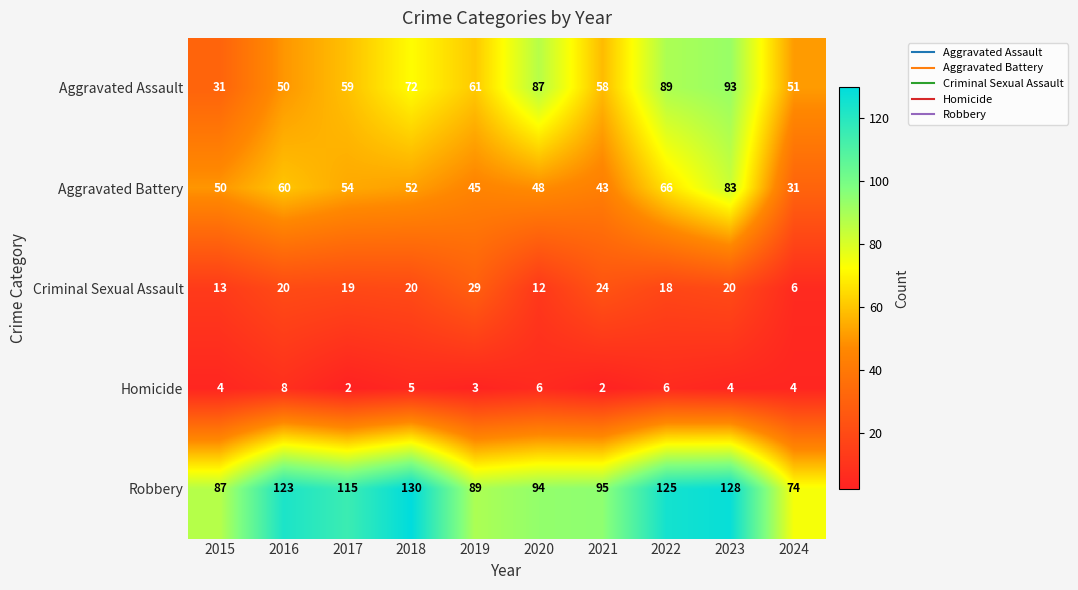

Rank the series by their maximum value, from lowest to highest.

Homicide, Criminal Sexual Assault, Aggravated Battery, Aggravated Assault, Robbery